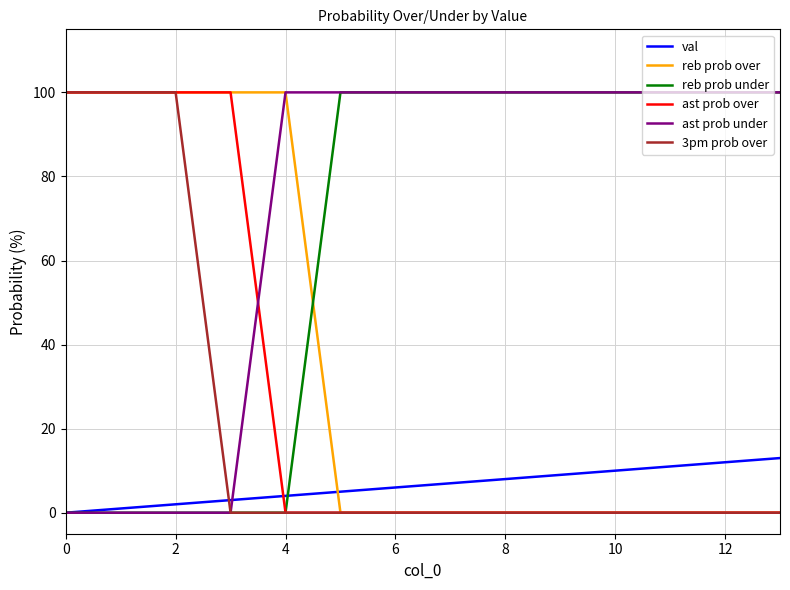

What is the greatest value displayed?

100